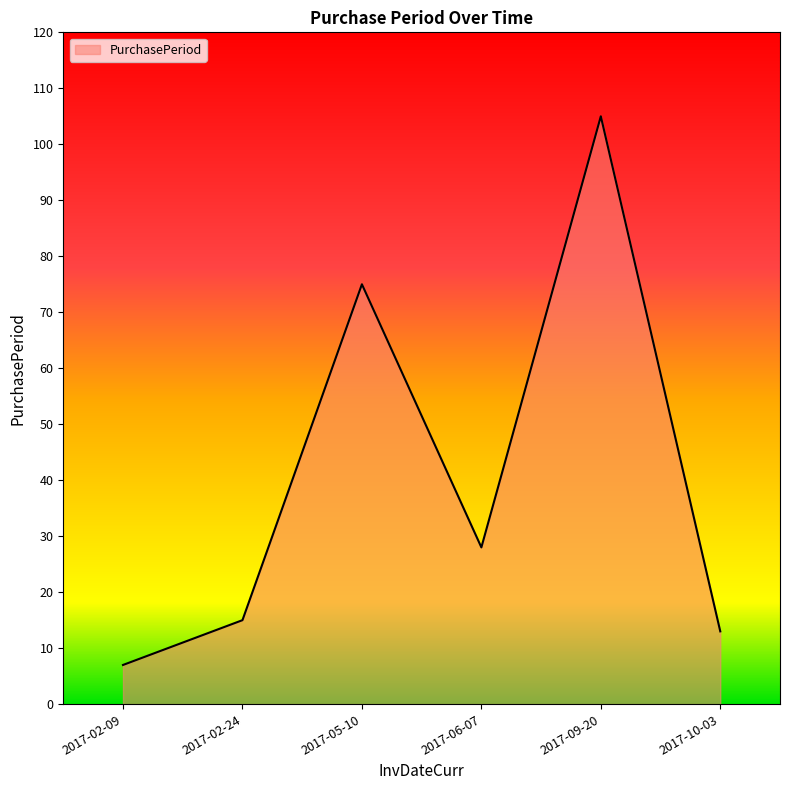

Reading left to right, transcribe all the data shown in this chart.

7	15	75	28	105	13